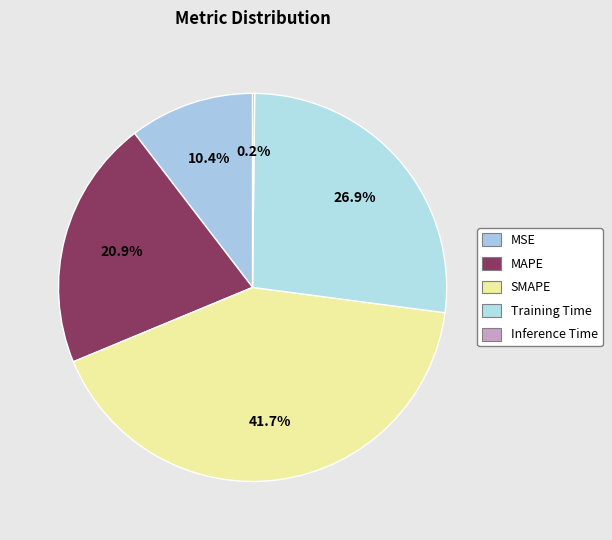

Combined, what portion of the pie is Inference Time and MAPE?

21.0%